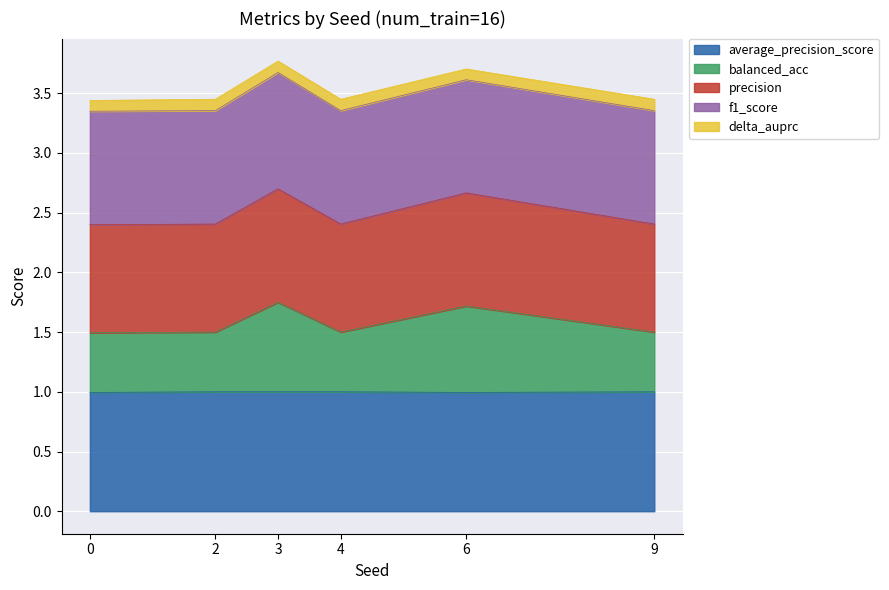

What is the total value across all series at 3?

3.8